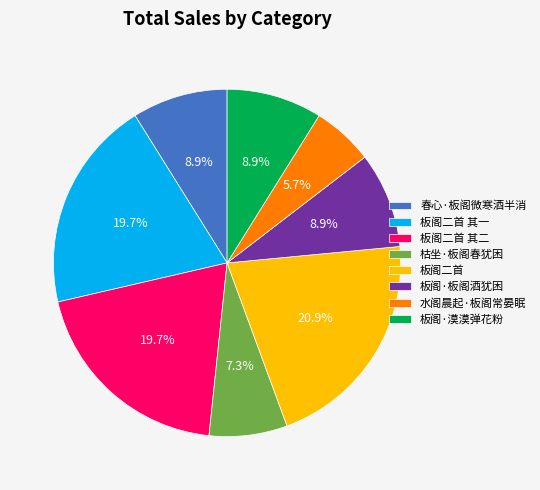

The 水阁晨起·板阁常晏眠 slice represents 6% of the pie. True or false?

True